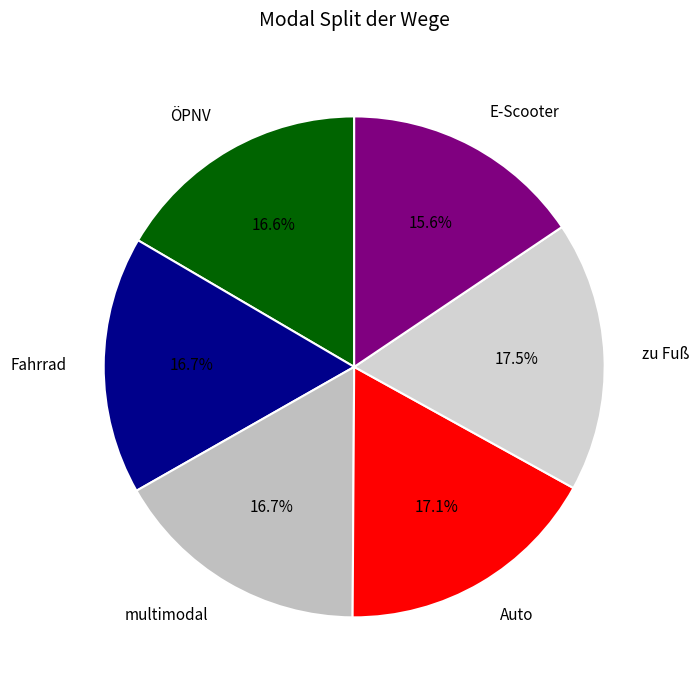

What is the smallest slice in the pie chart?

E-Scooter